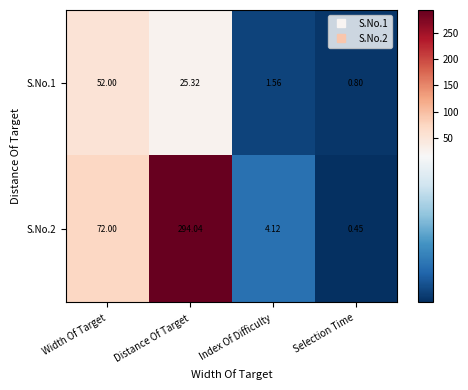

Which category has the highest value across all series?

Distance Of Target